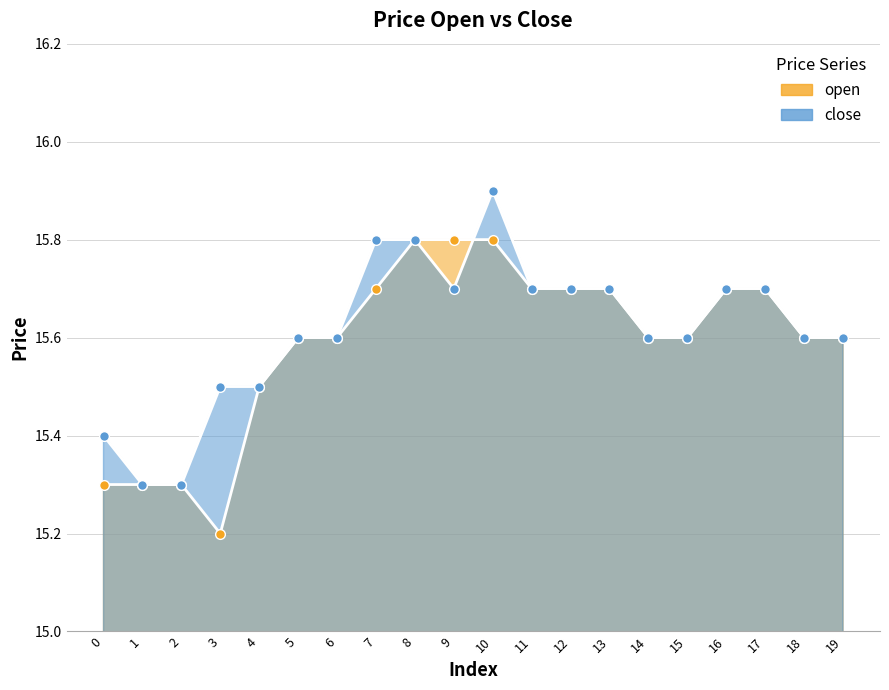

Where is the first local maximum for close?

10